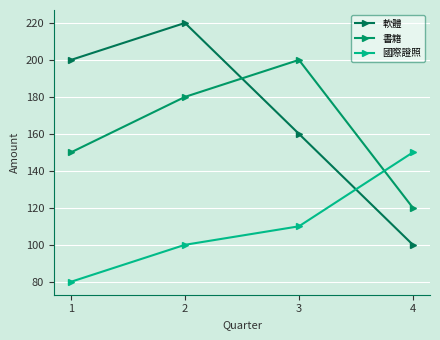

True or false: 國際證照 and 書籍 intersect in this chart.

True